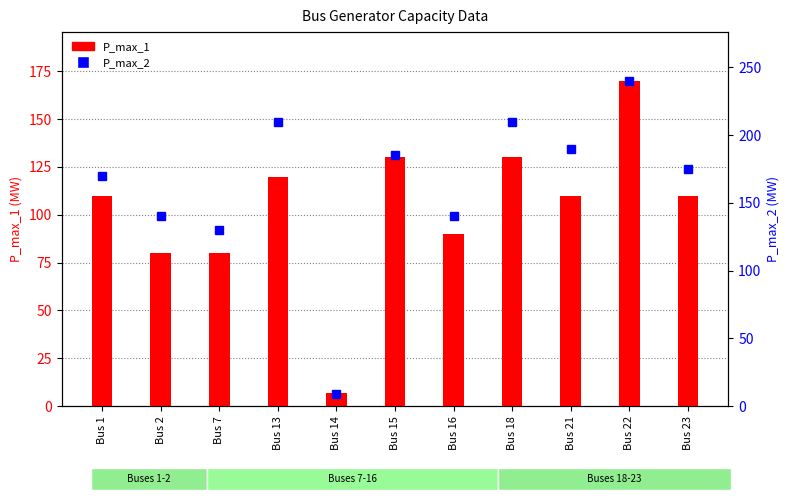

What is the difference between the highest and lowest values at Bus 18?

80